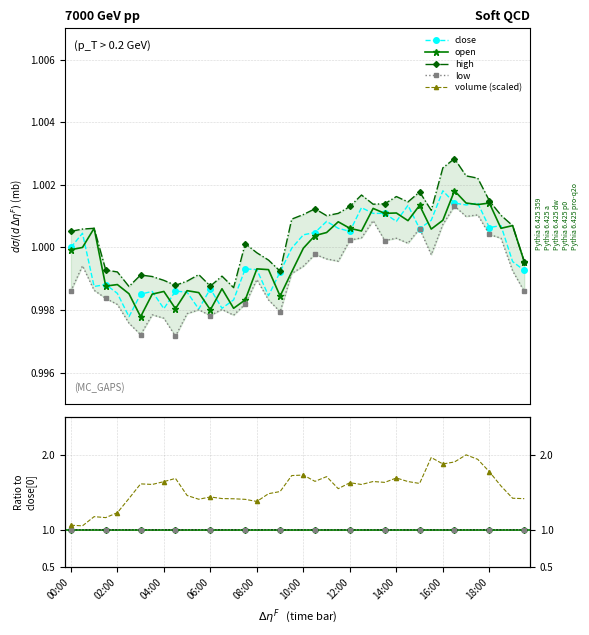

What is the greatest value displayed?

2.0